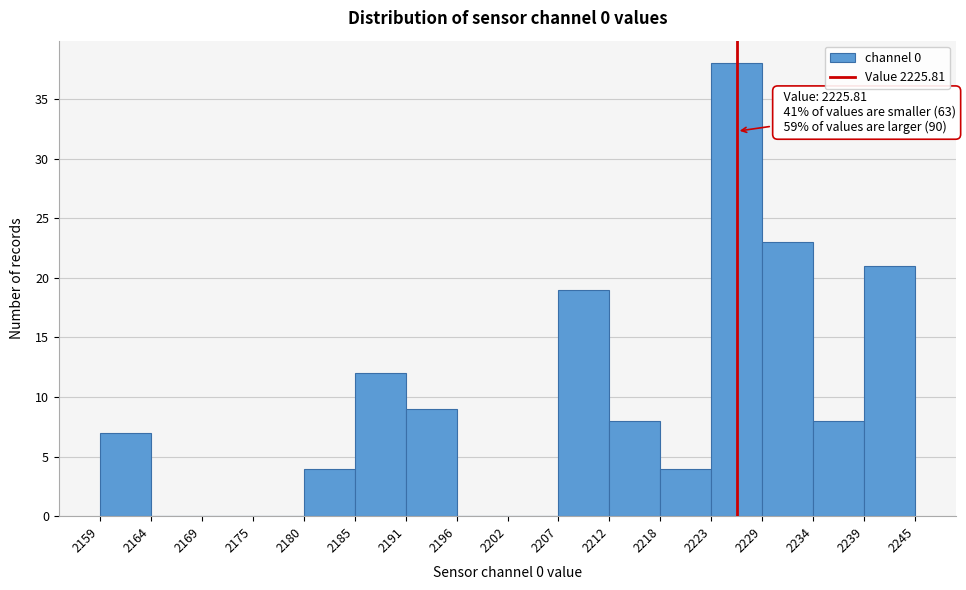

Over which range of the x-axis is the bar tallest?

2223 to 2229